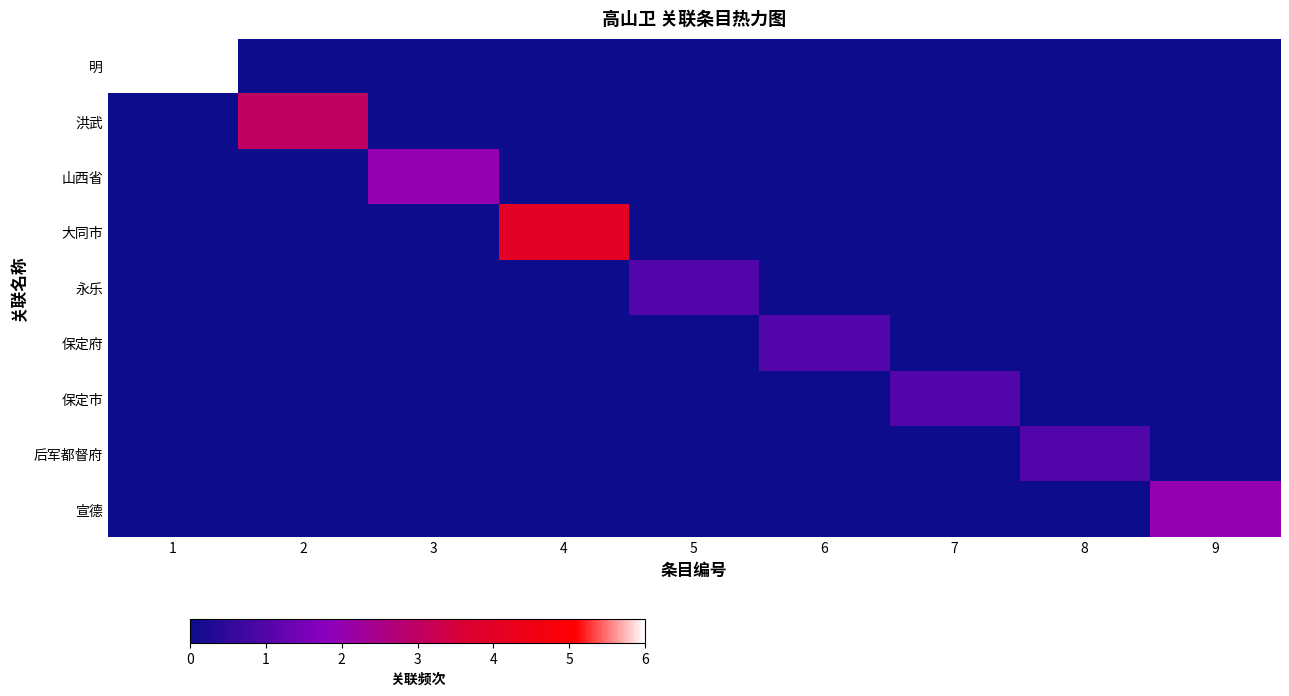

How many distinct data groups are displayed?

9